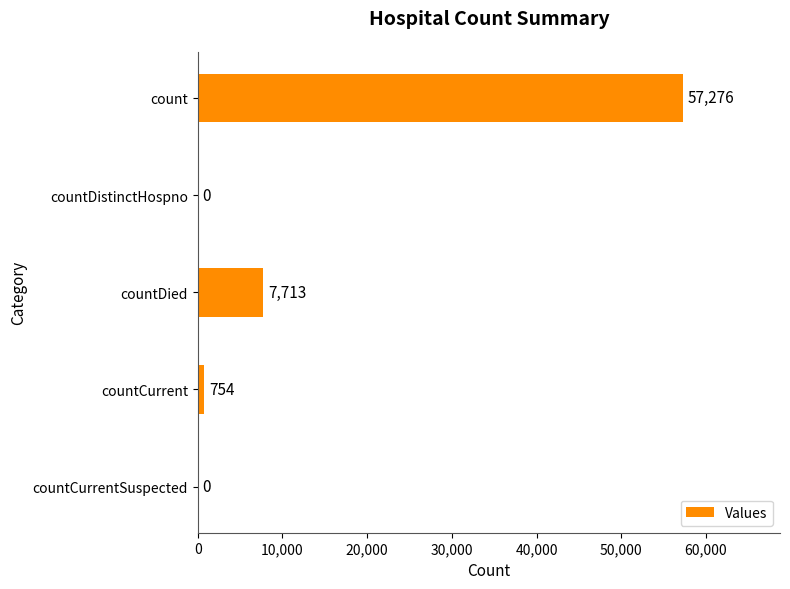

Between countDistinctHospno and countCurrent, which is larger?

countCurrent